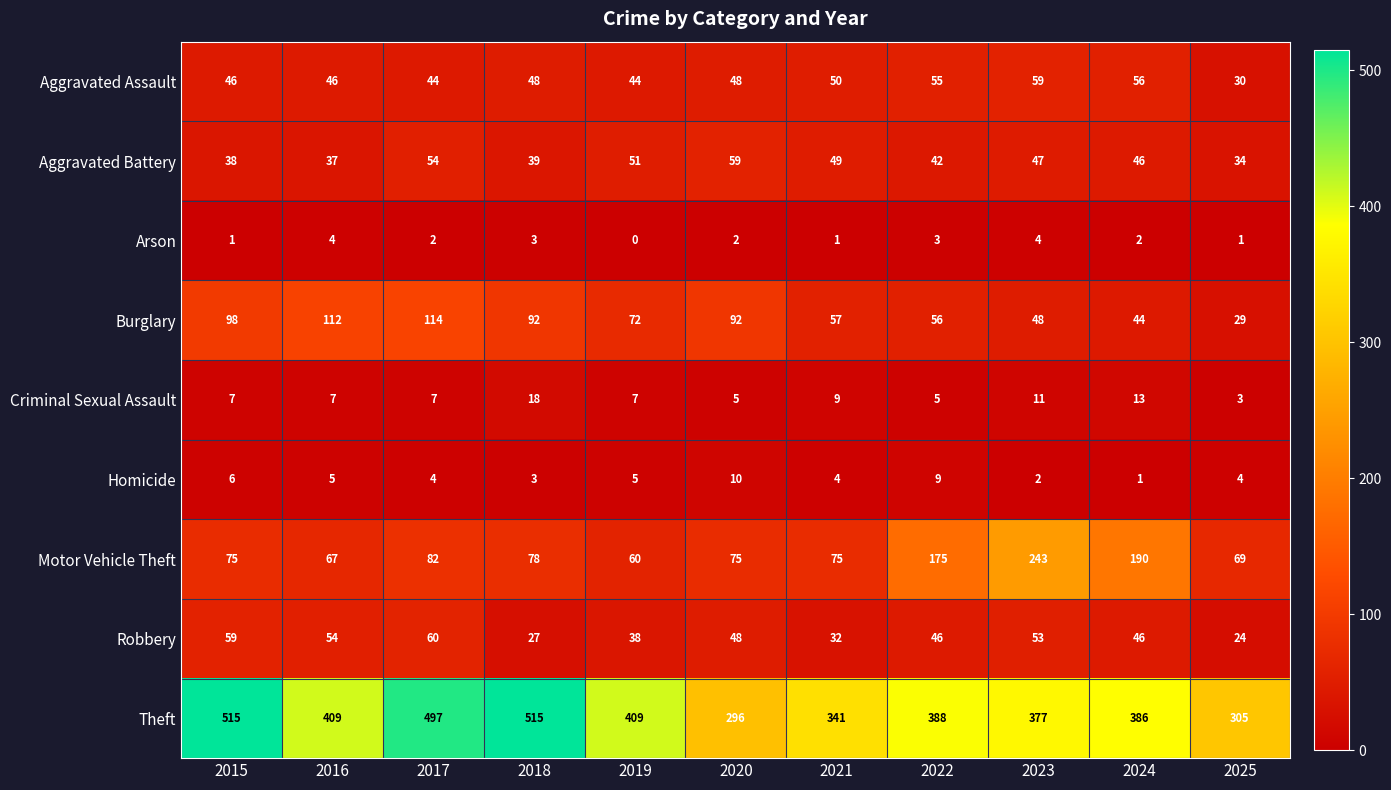

Is it true that Aggravated Assault equals 48 at 2020?

True